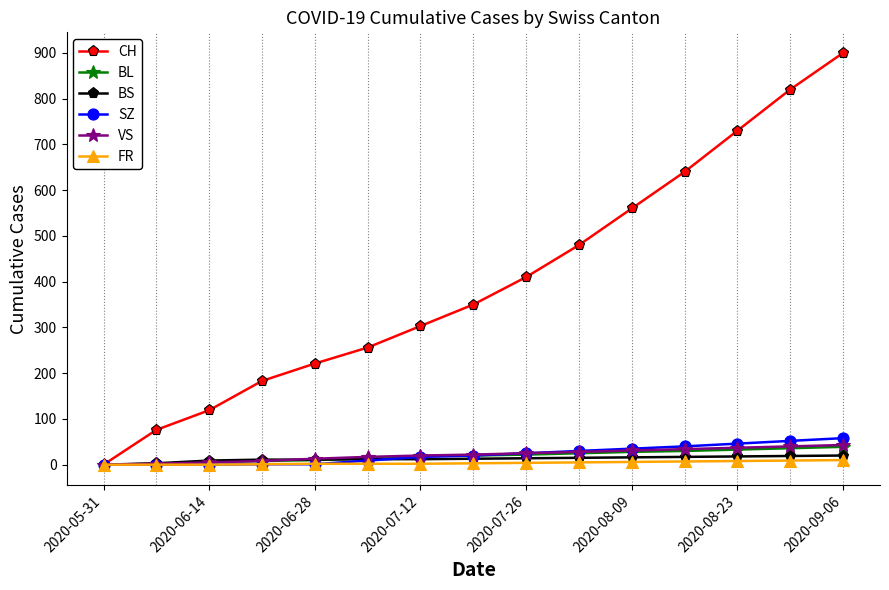

What are all the series names shown in the legend?

CH, BL, BS, SZ, VS, FR